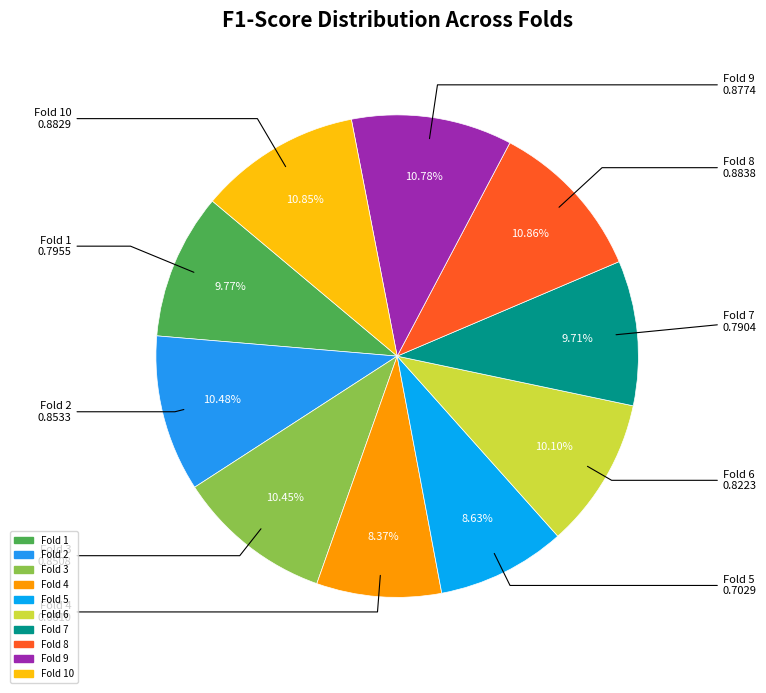

To the nearest percent, what is the average slice percentage?

10%